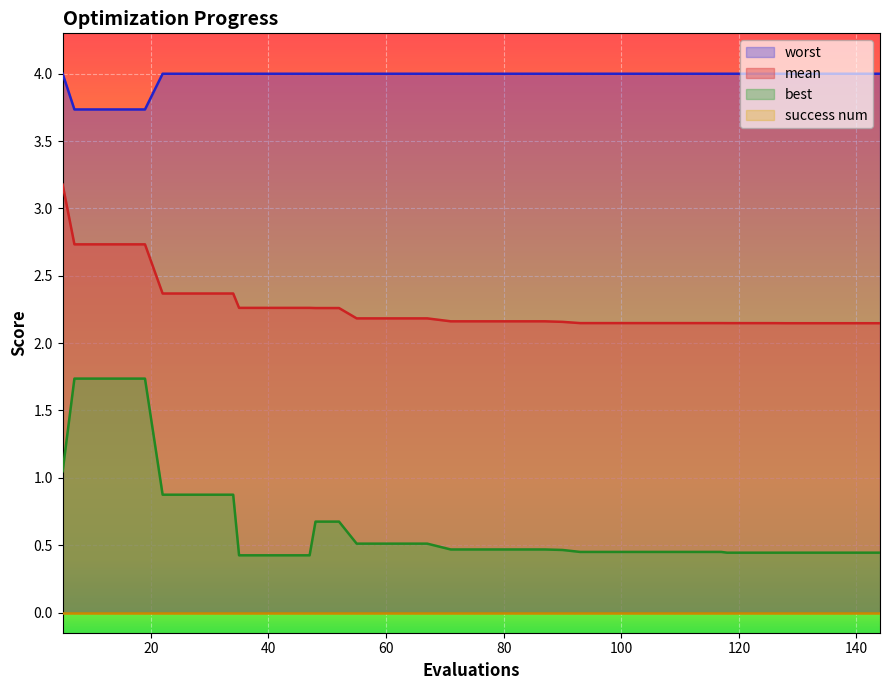

True or false: mean and best cross at least once.

False